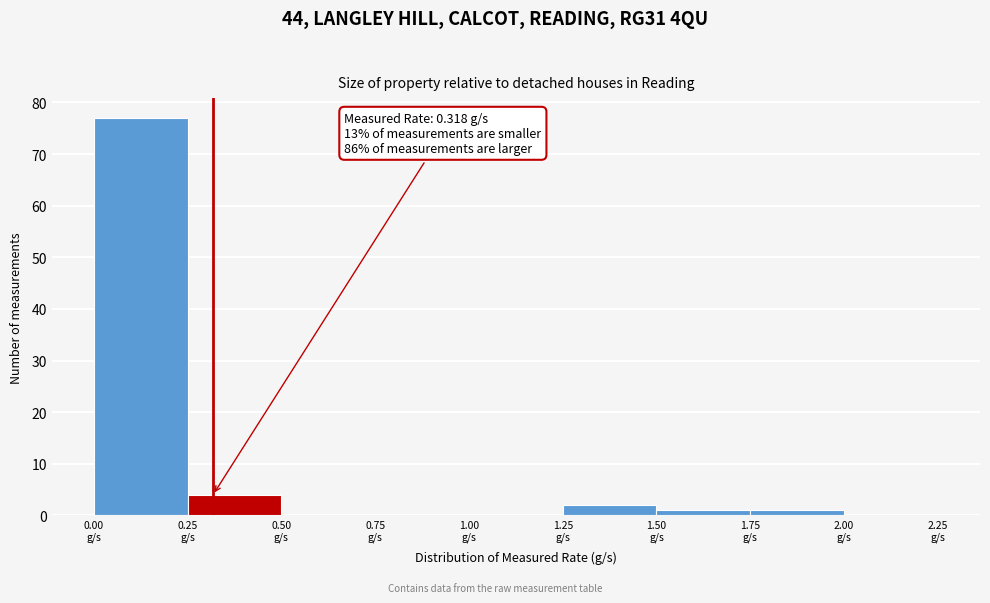

Over which range of the x-axis is the bar tallest?

0.00 to 0.25